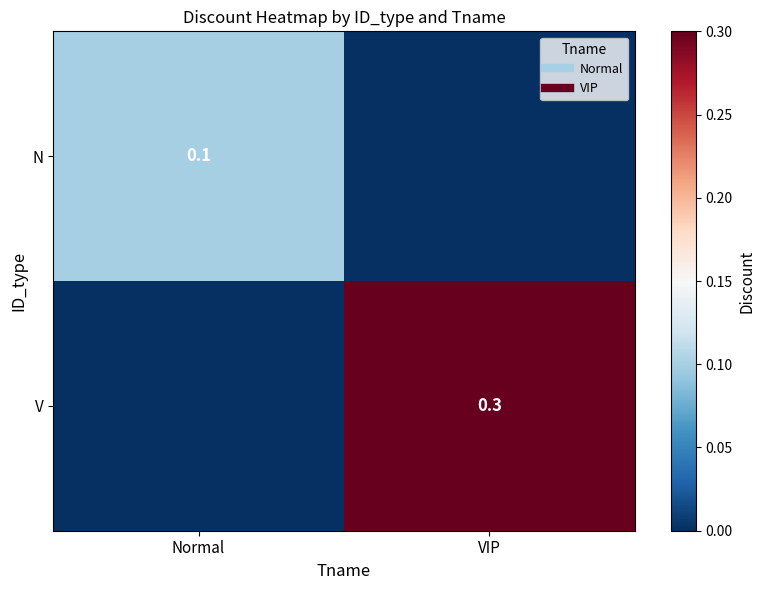

How many N values are between 0 and 1?

2